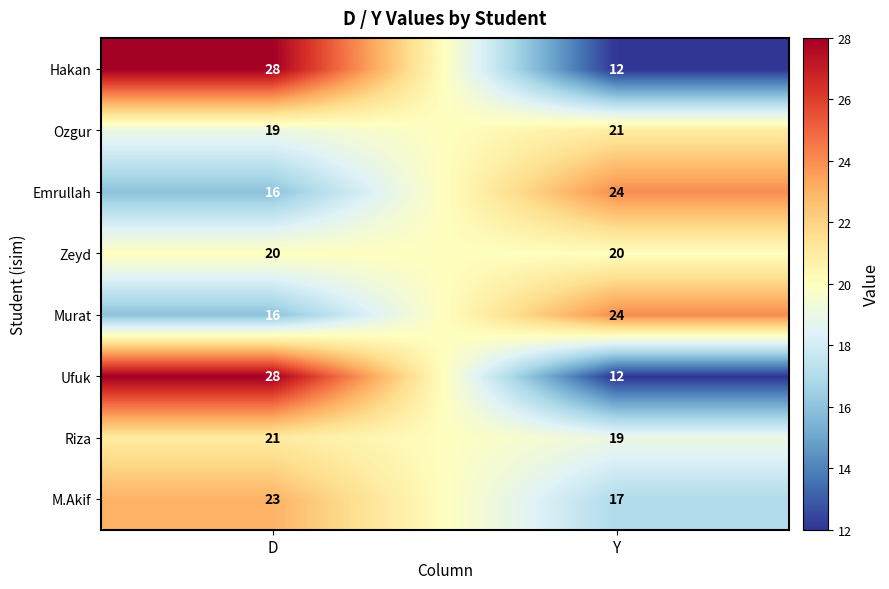

Is it true that Riza equals 5 at Y?

False